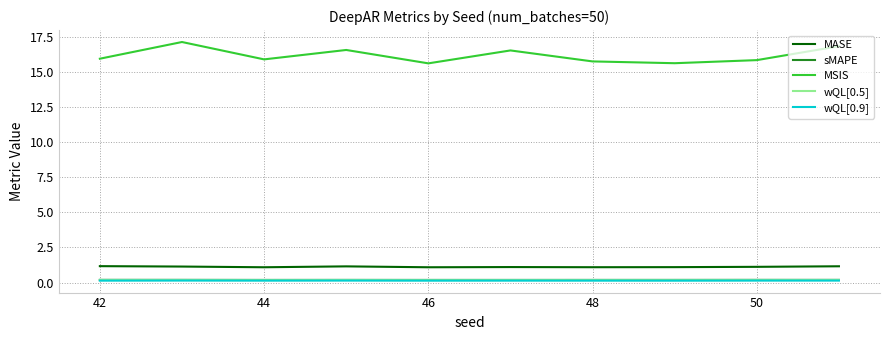

Count the number of data series in this chart.

5